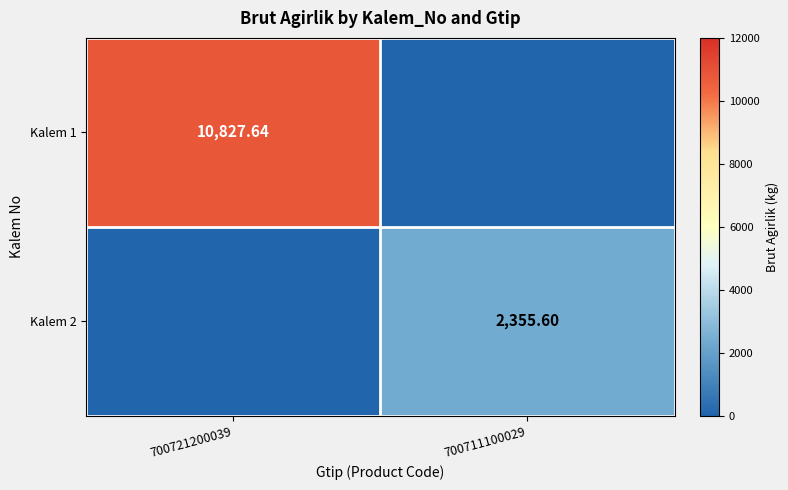

Which series has the largest range (max minus min)?

Kalem 1